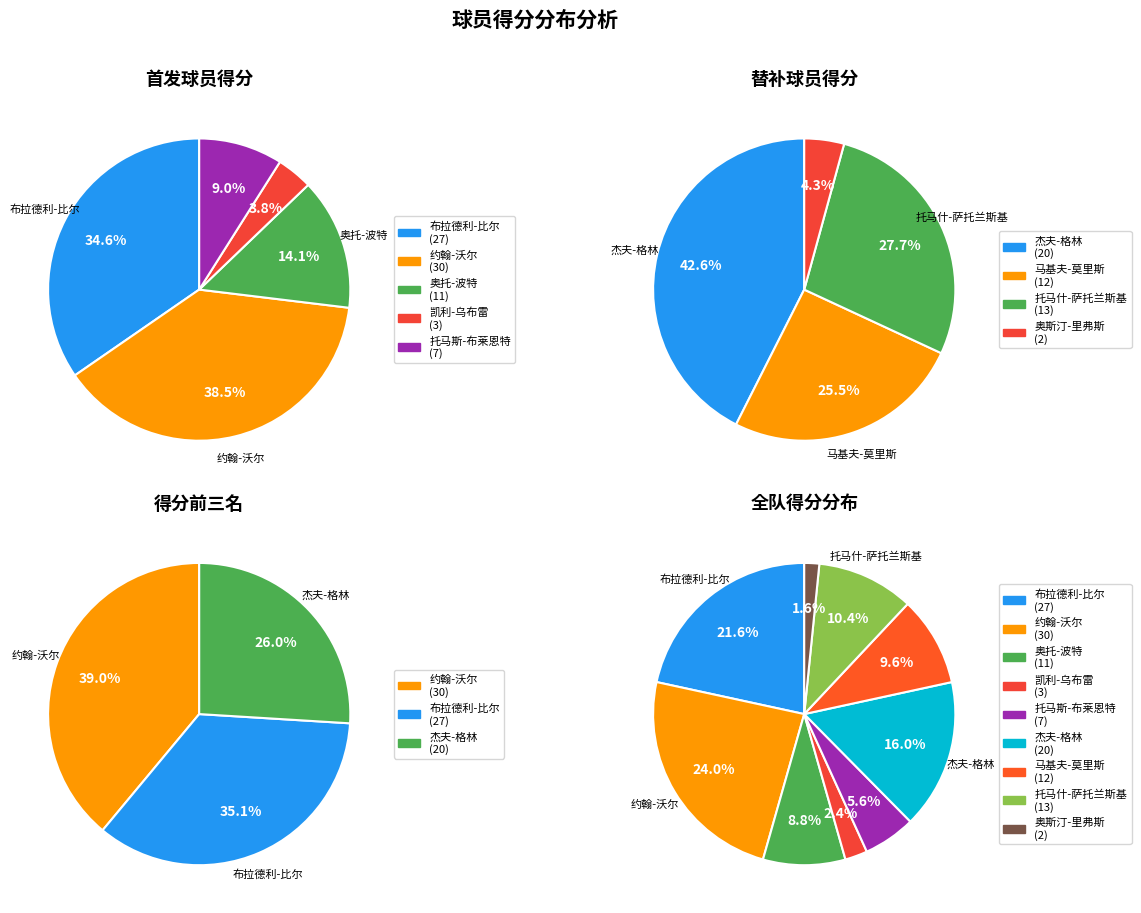

What is the change in value from 凯利-乌布雷 to 马基夫-莫里斯?

+9